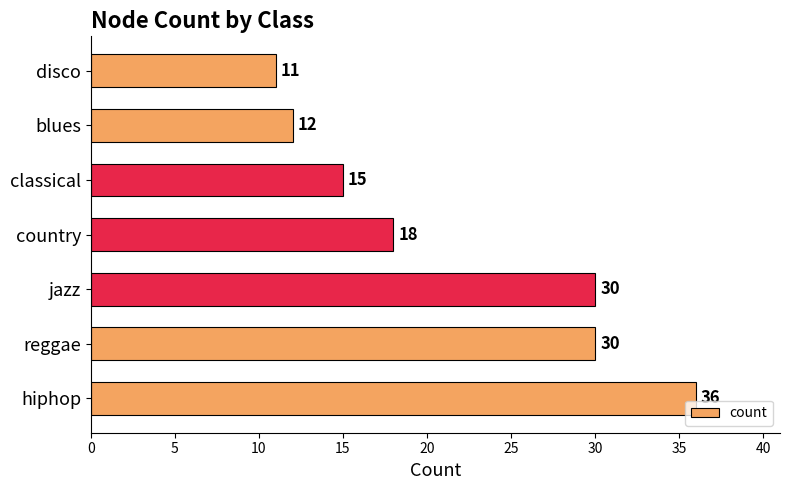

What is the sum of all values?

152